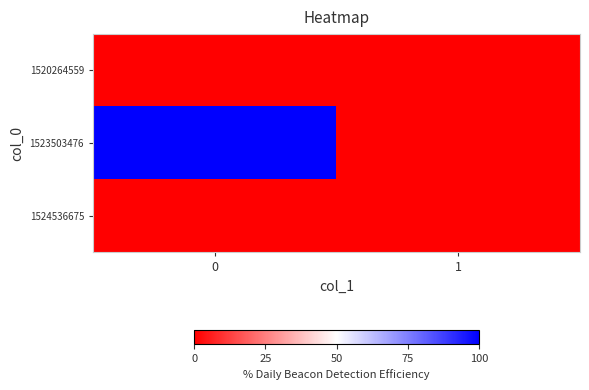

What is the difference between the highest and lowest values at 0?

1